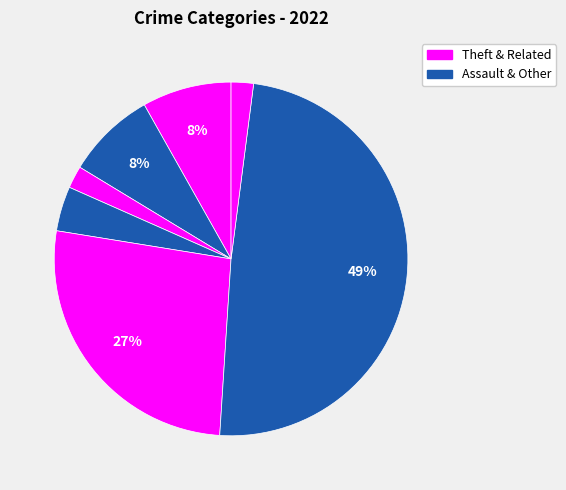

Which slice is the smallest?

Homicide